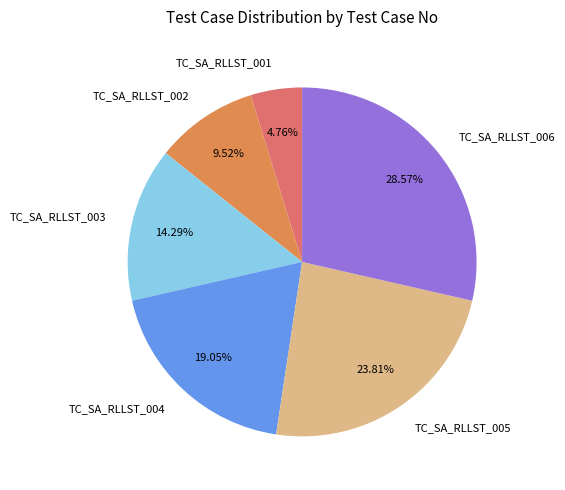

How many segments does this pie chart have?

6